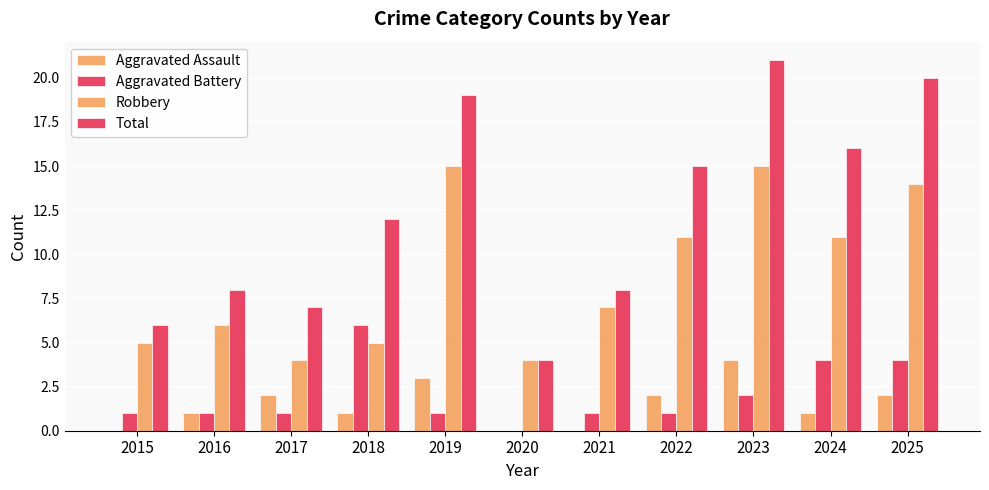

Which series has the widest spread of values?

Total